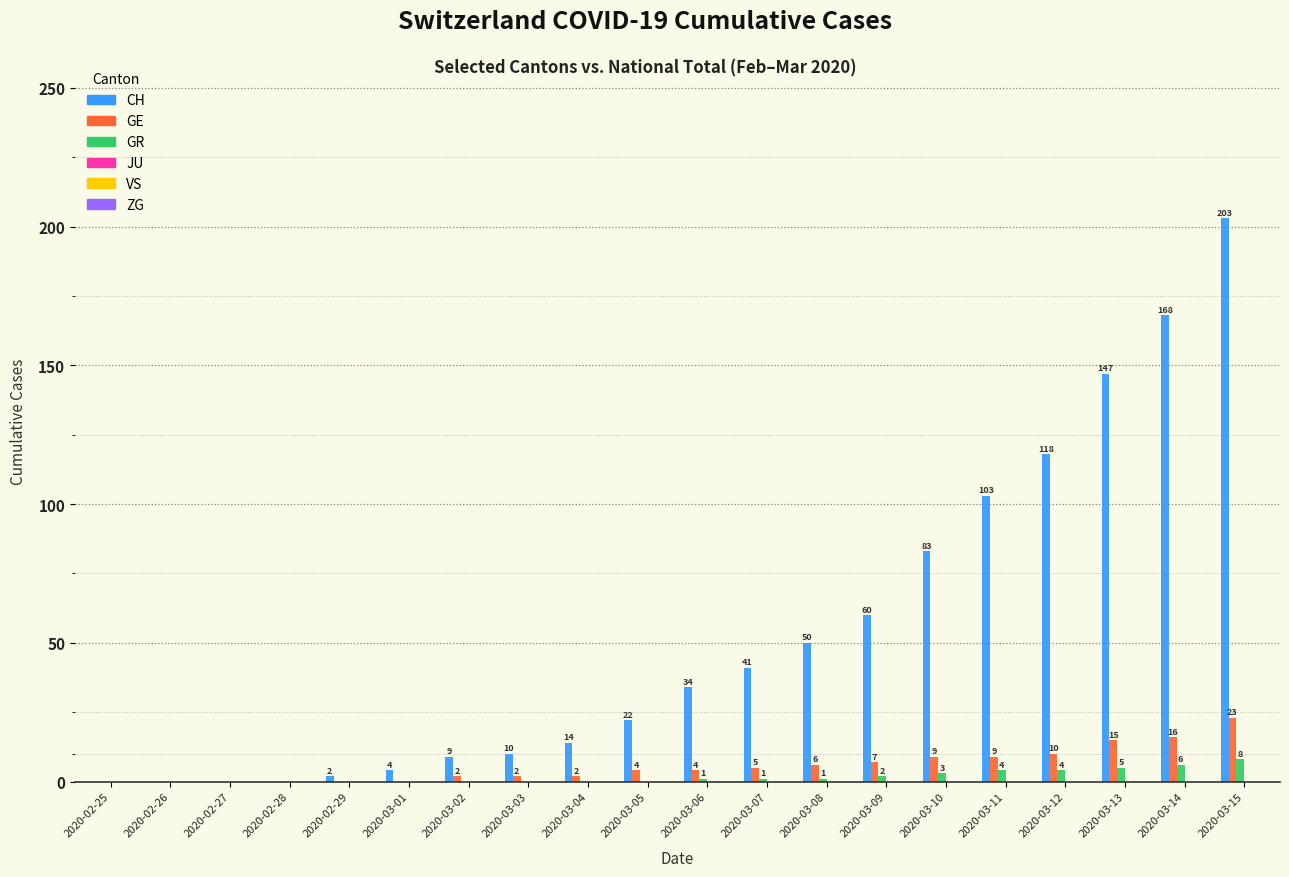

Are the bars grouped side by side (vs. stacked)?

Yes